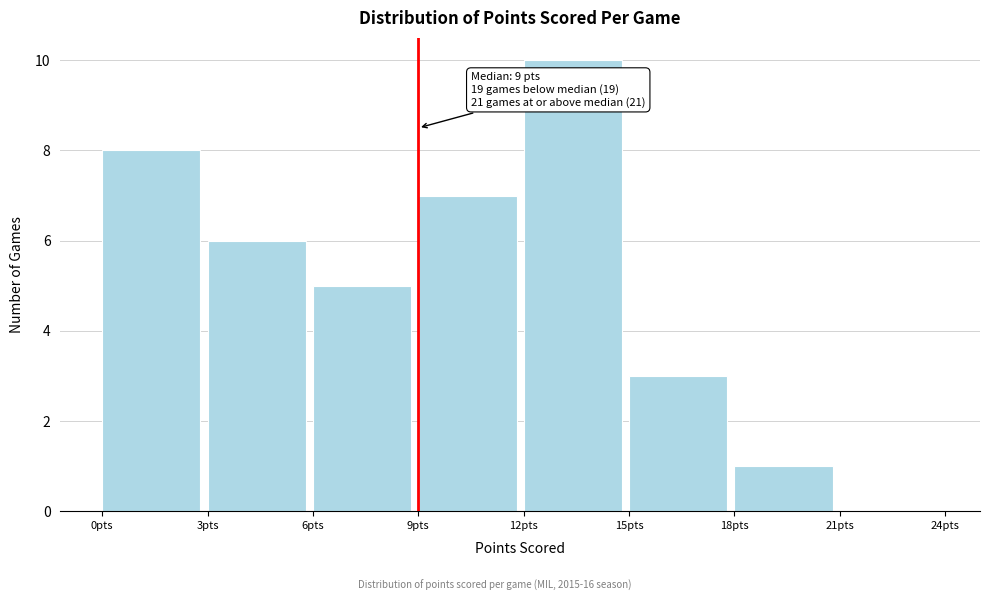

Which range on the x-axis has the tallest bar?

12 to 15